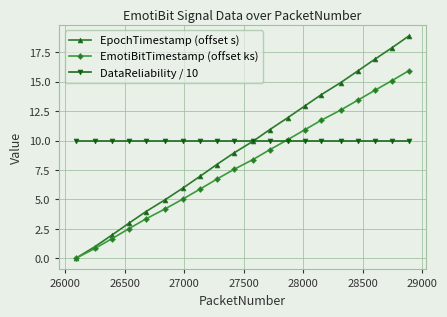

What is the maximum value shown in the chart?

18.9